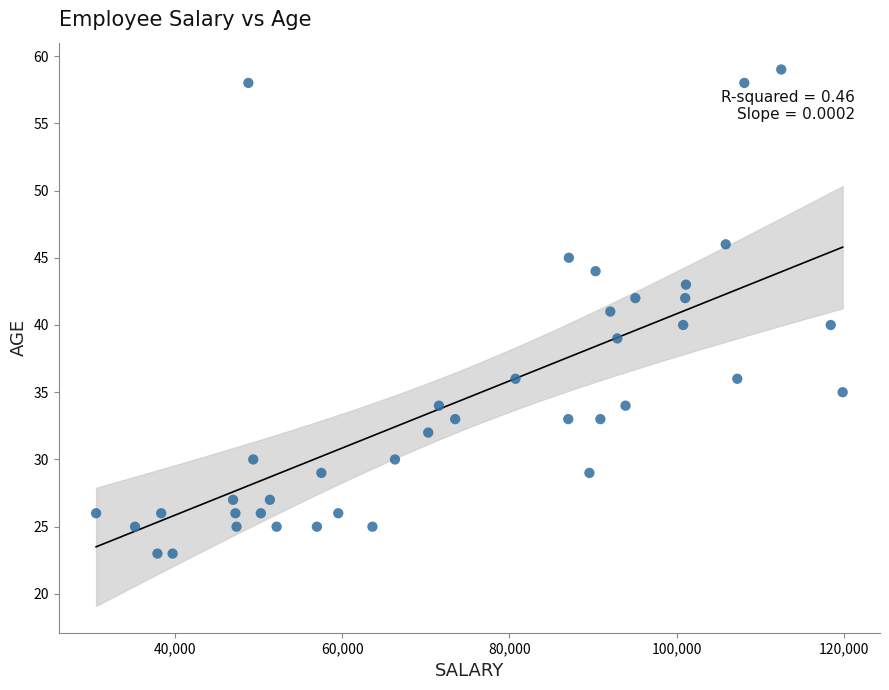

What is the range of X values (max minus min)?

89386